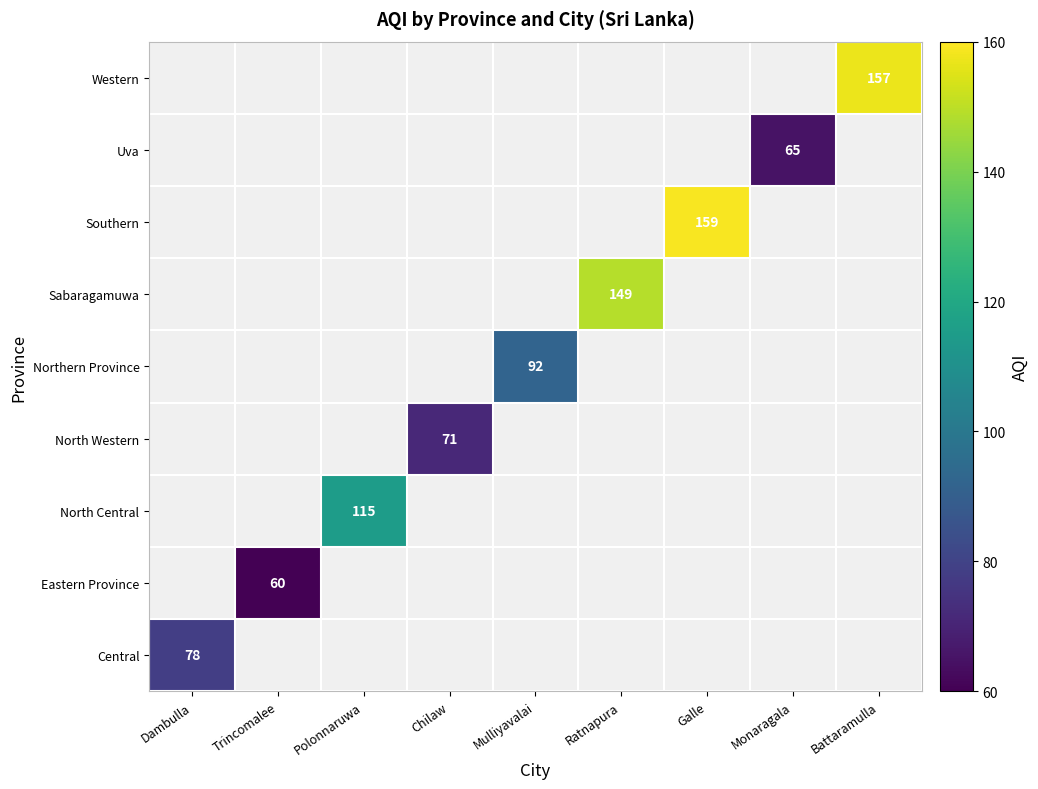

Count the number of data series in this chart.

9